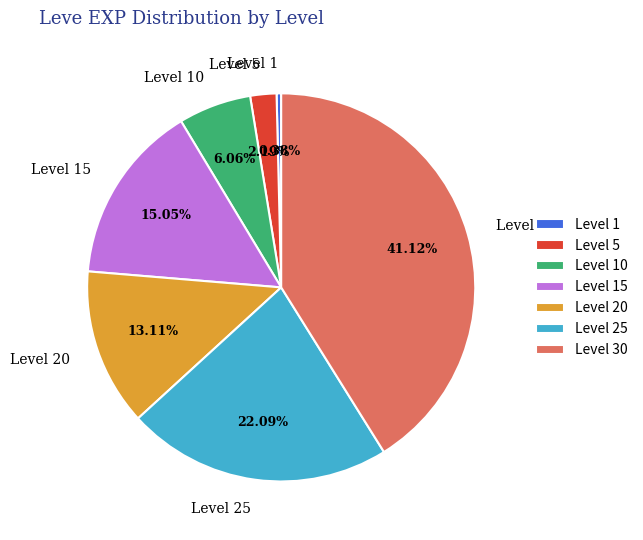

Which slice is the largest?

Level 30